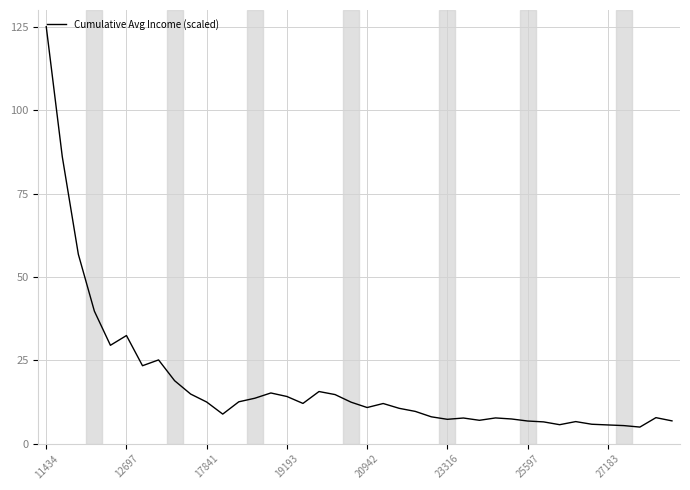

What is the smallest value displayed?

5.0